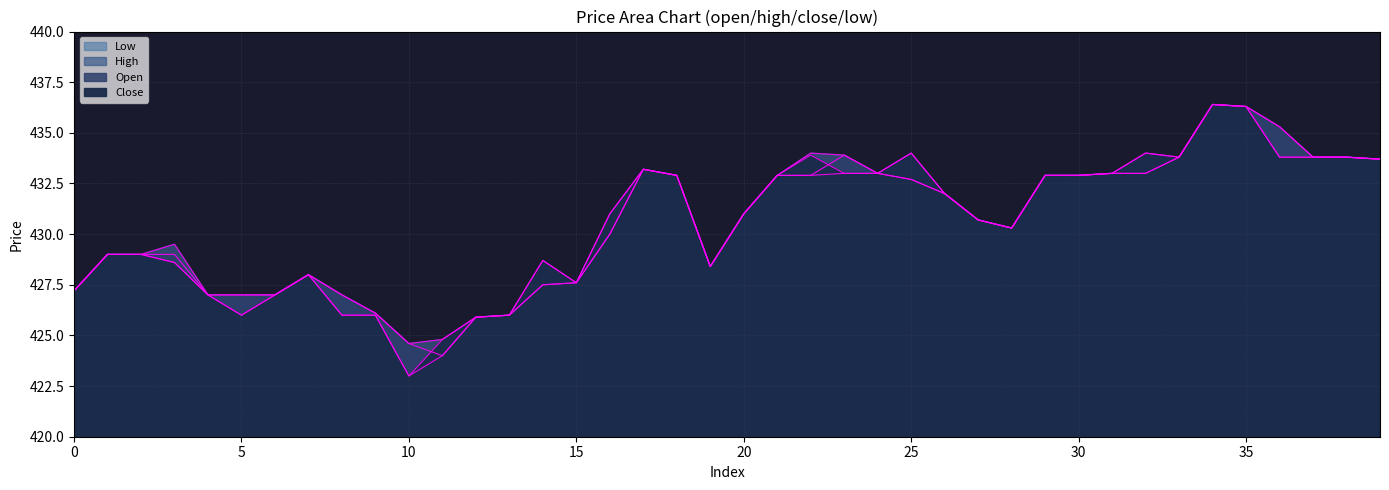

True or false: high has more than 0 interior local peaks.

True